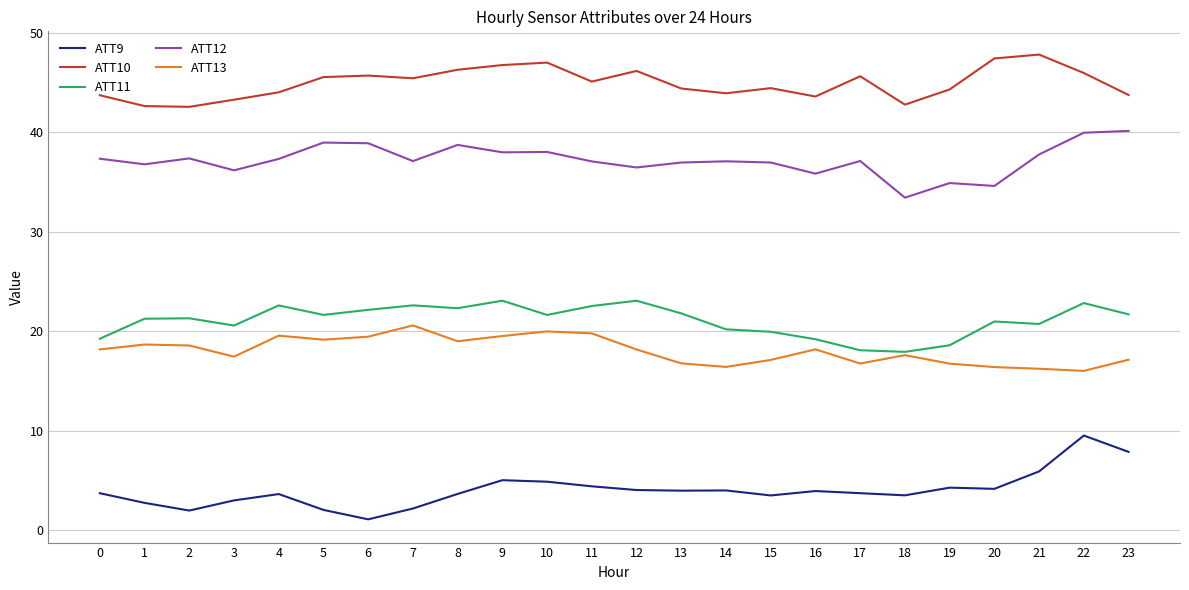

List the series in order of their peak value, lowest first.

ATT9, ATT13, ATT11, ATT12, ATT10